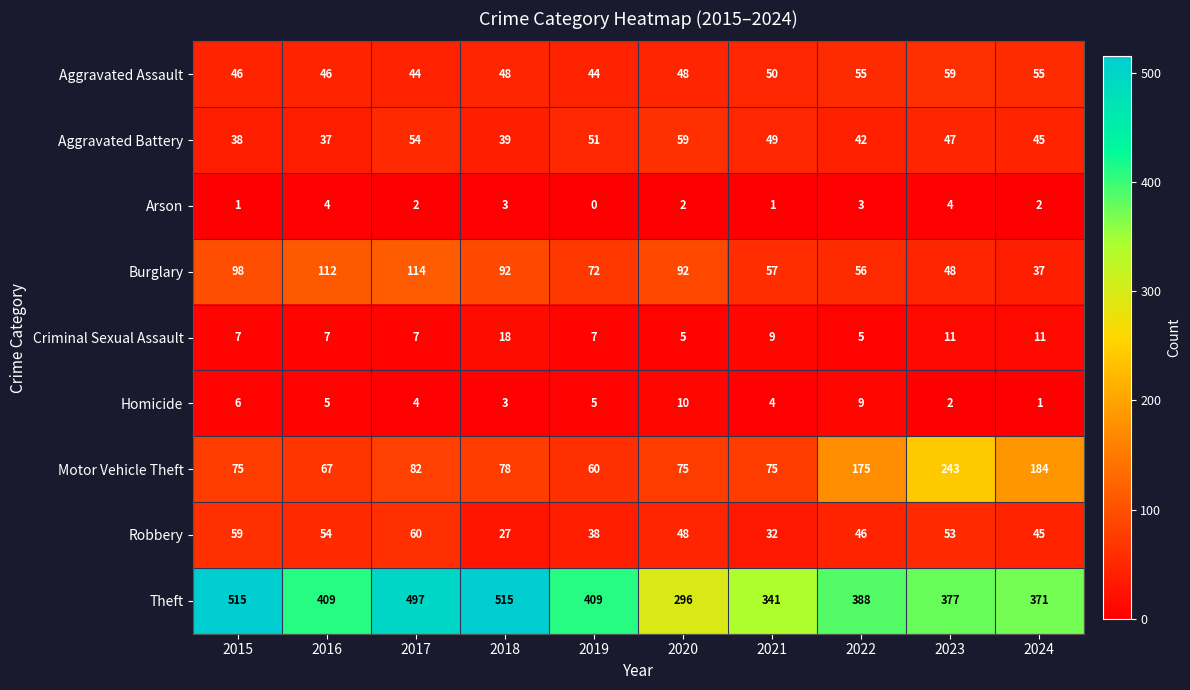

Count the number of categories in the chart.

10